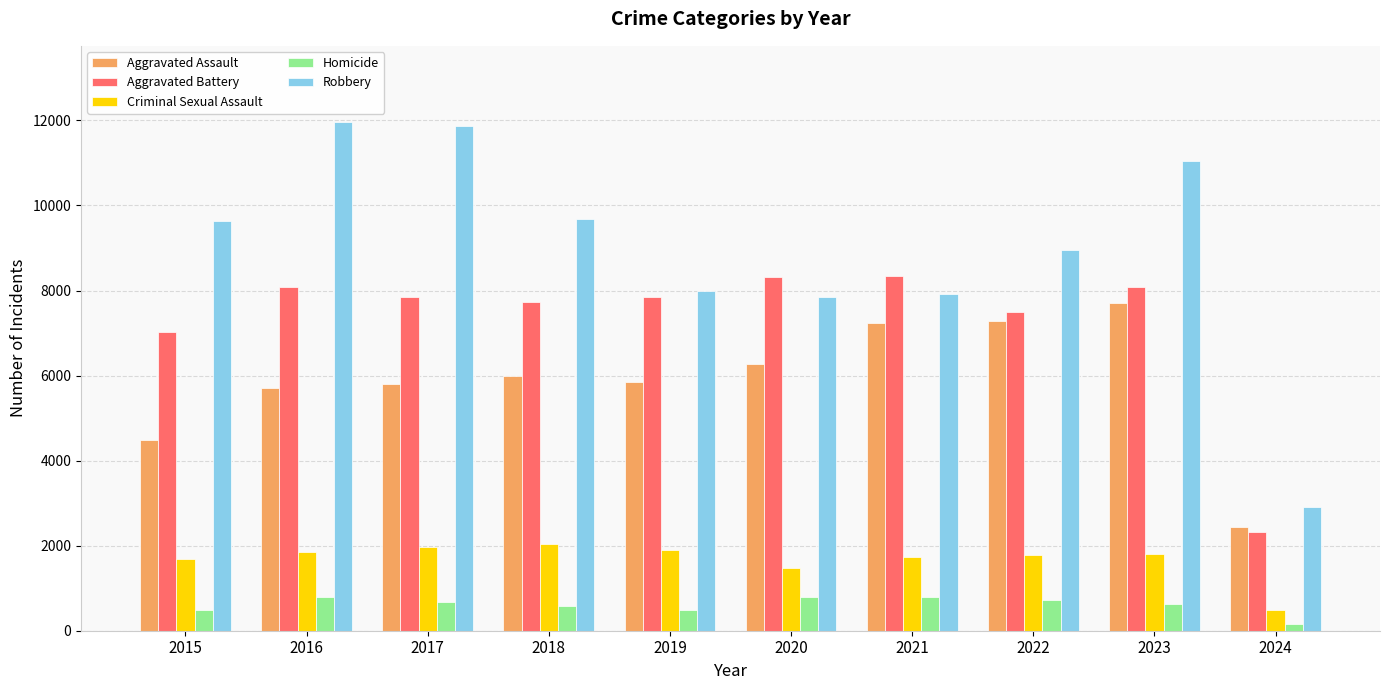

What is the maximum value for Aggravated Assault?

7708